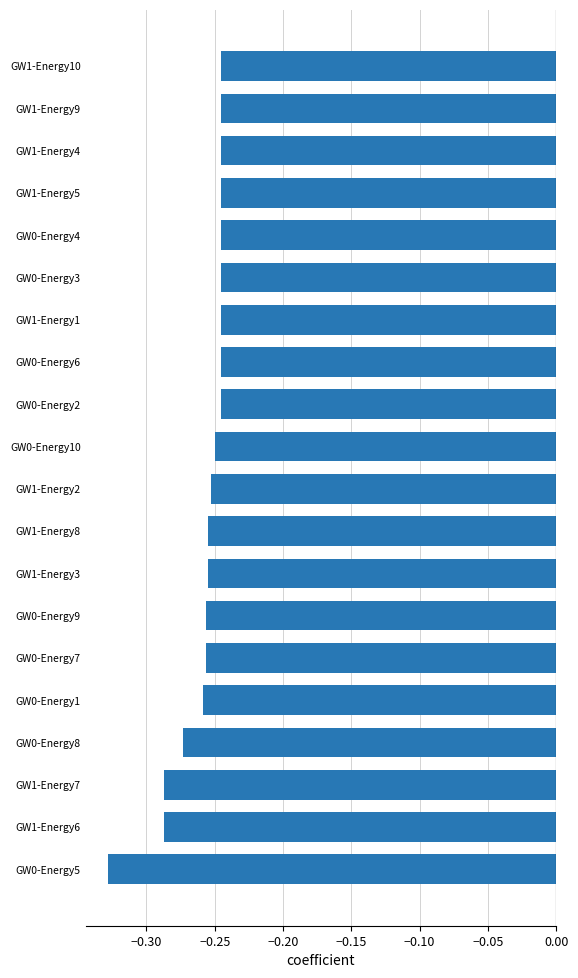

Which category has the lowest value across all series?

GW0-Energy5